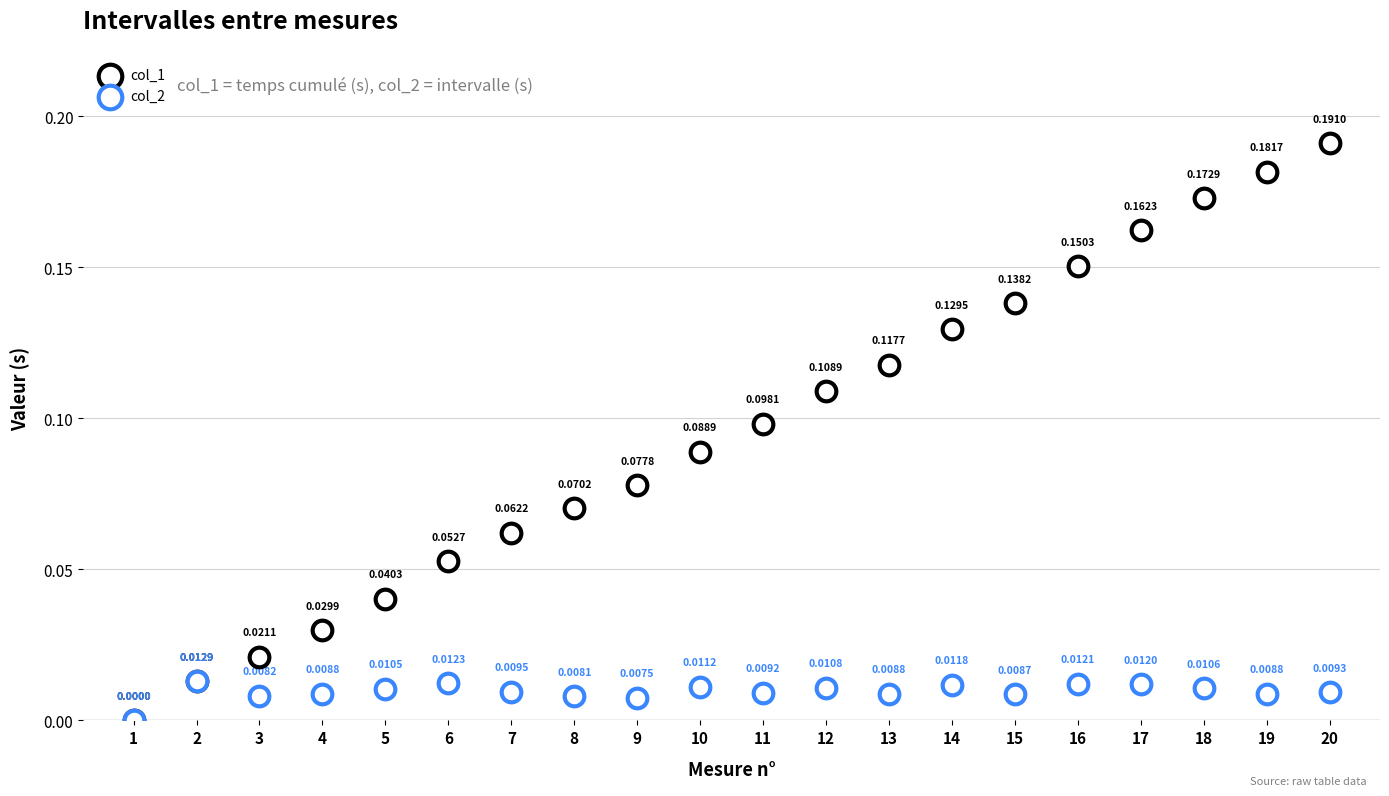

Which series contains the lowest Y value?

col_1